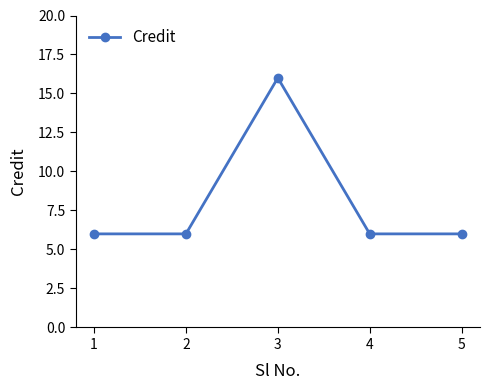

Reading left to right, list all the values displayed in this chart.

1=6	2=6	3=16	4=6	5=6